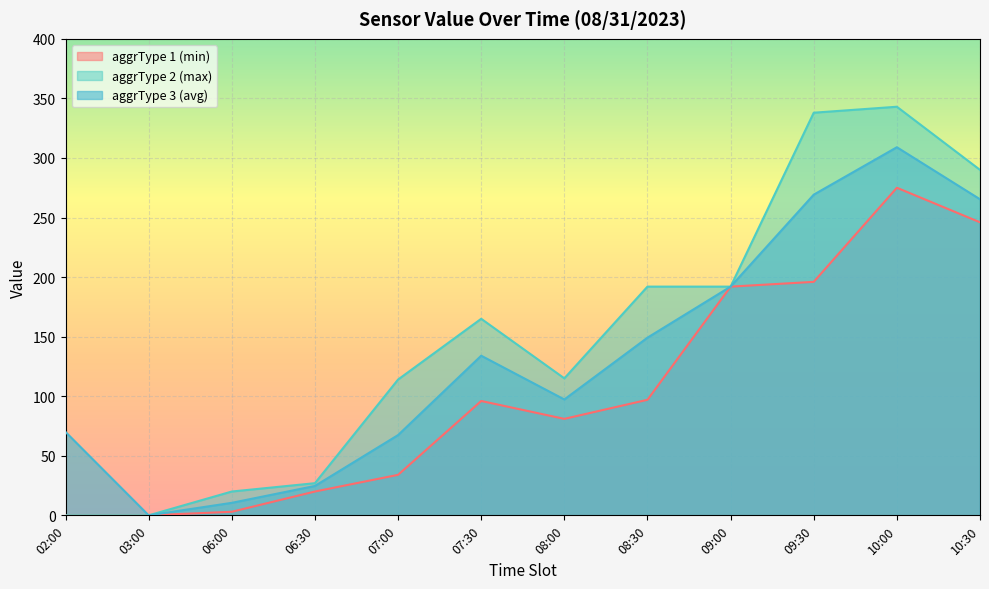

True or false: aggrType 1 (min) has a value of 246.0 at 10:30.

True